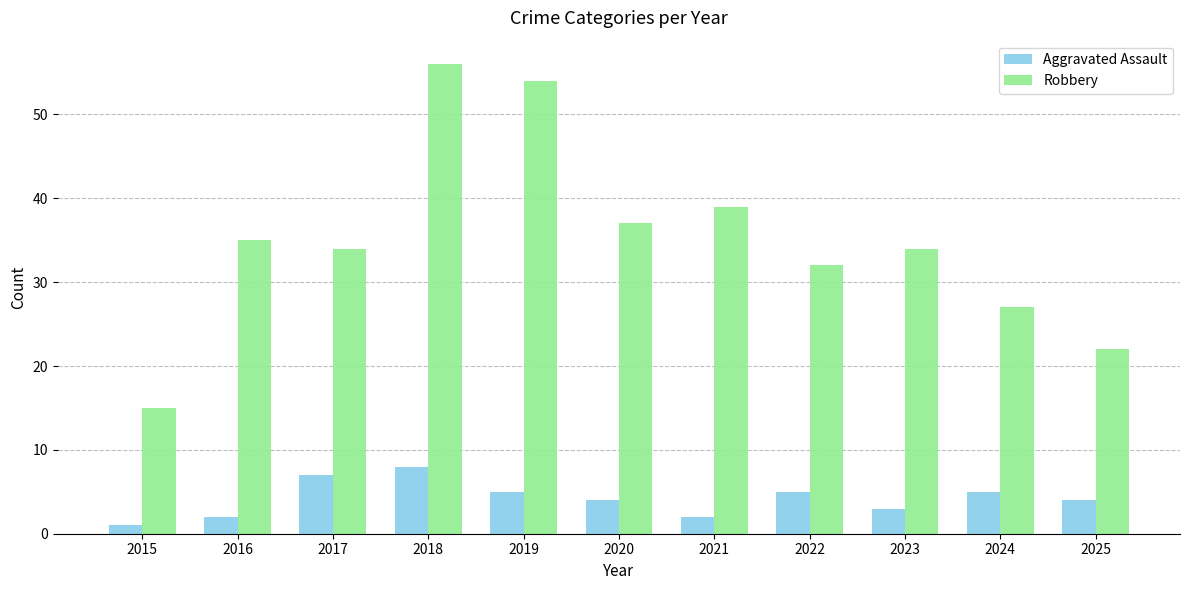

Reading right to left, extract all data points from this chart.

Aggravated Assault: 4	5	3	5	2	4	5	8	7	2	1
Robbery: 22	27	34	32	39	37	54	56	34	35	15